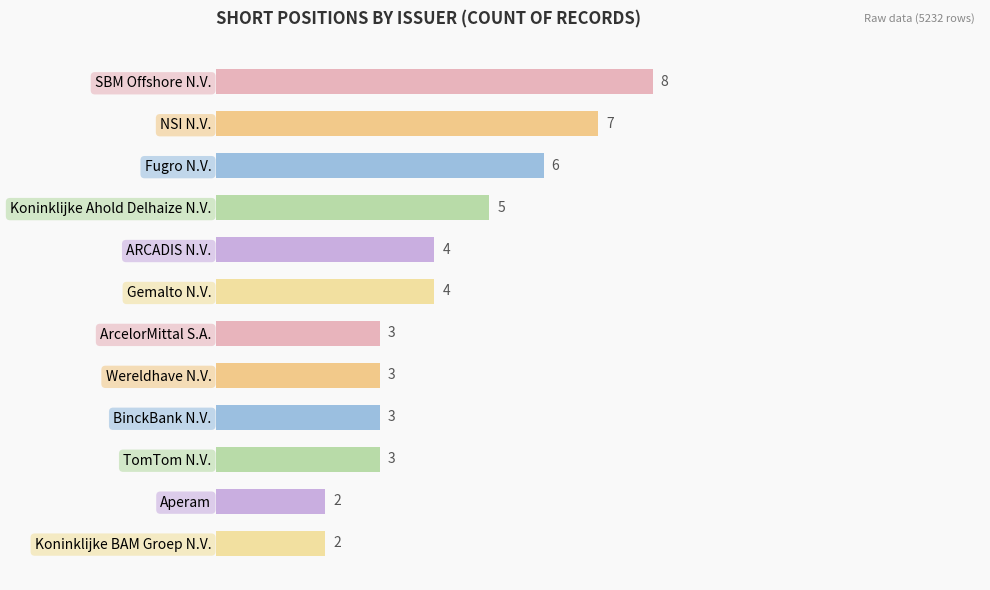

How many values are between 3 and 6?

8